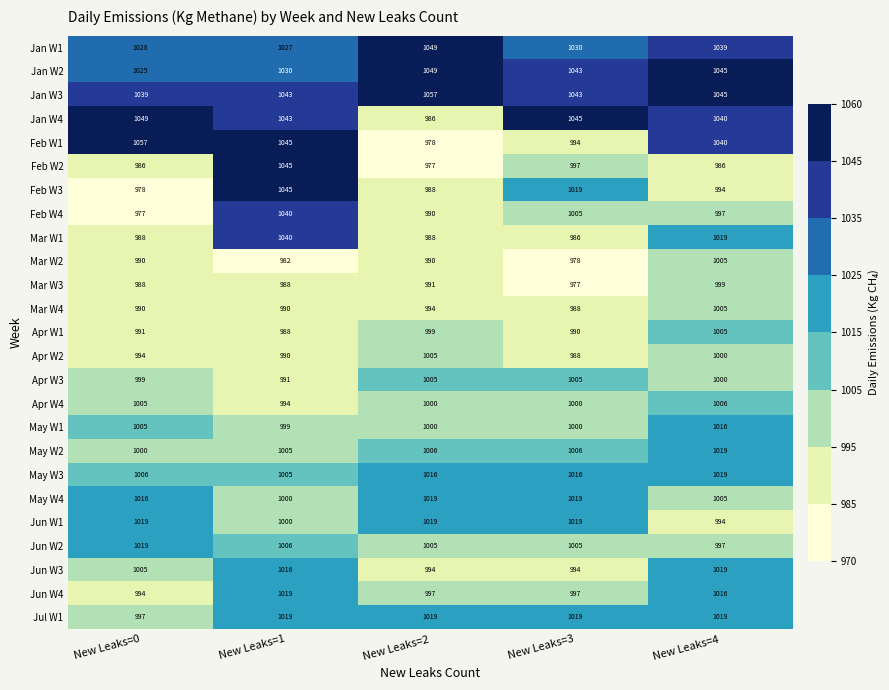

What is the sum of all May W4 values?

5059